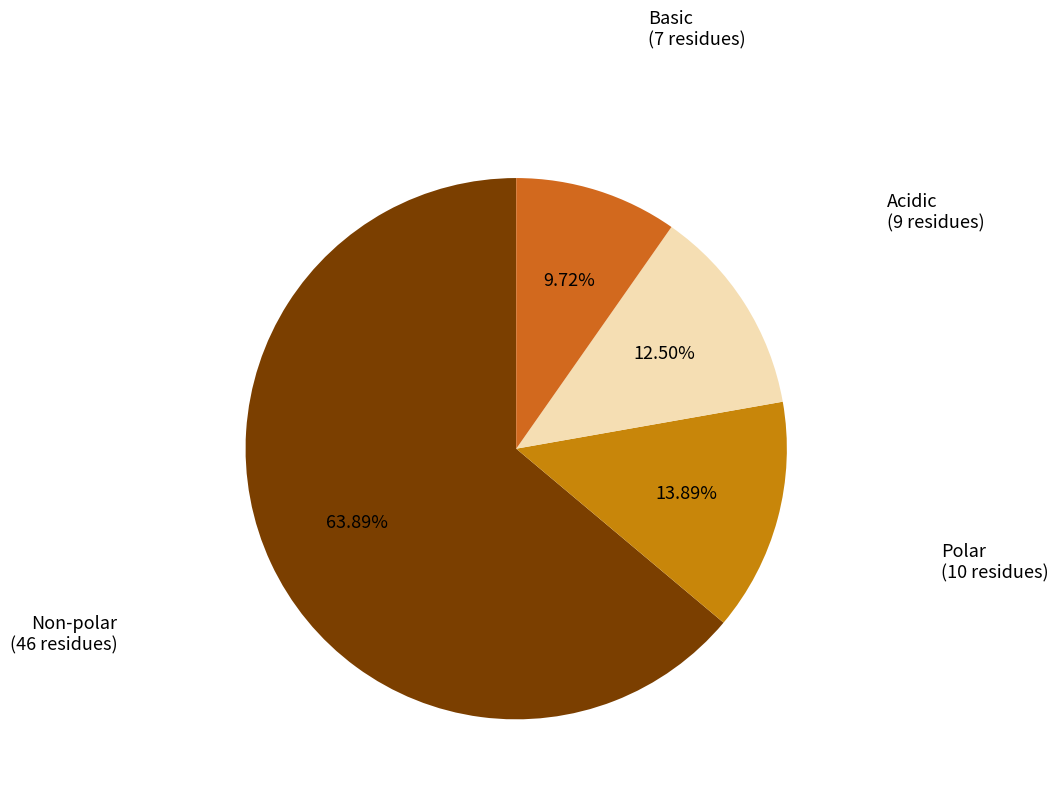

Approximately how many times larger is the value at Acidic compared to Basic?

1.3